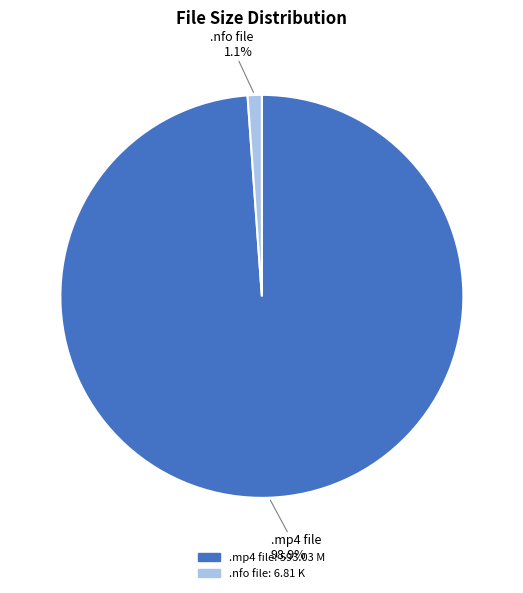

Which has a higher value, .mp4 file or .nfo file?

.mp4 file